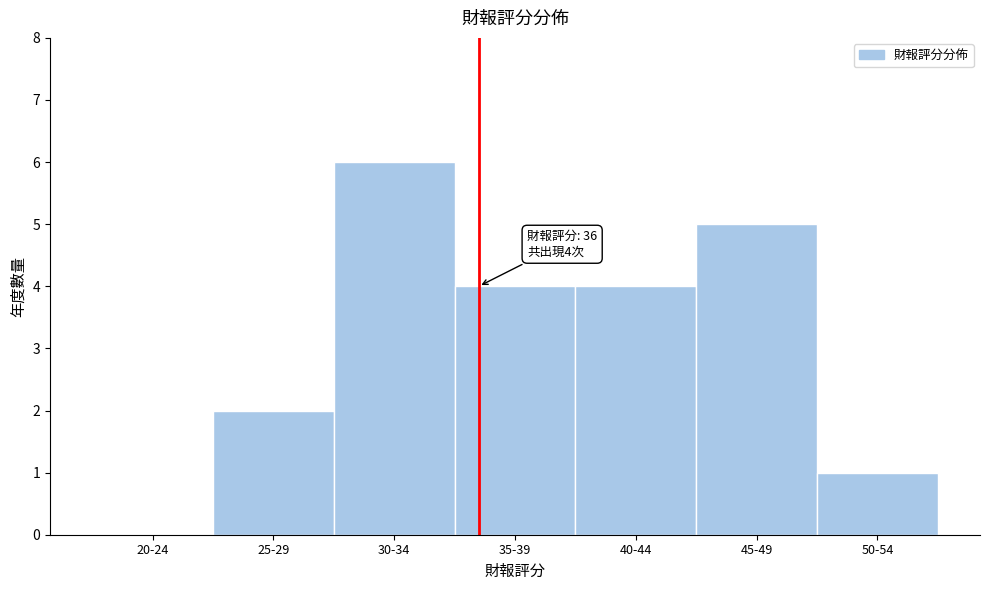

Reading left to right, what are all the values shown in this chart?

20-24=0	25-29=2	30-34=6	35-39=4	40-44=4	45-49=5	50-54=1